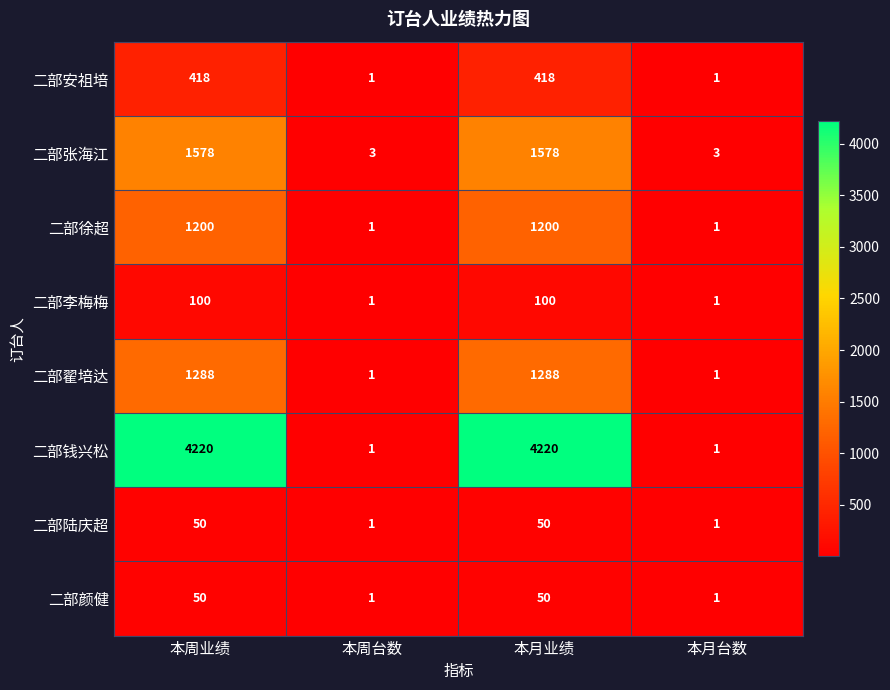

Which series has the largest total across all categories?

二部钱兴松